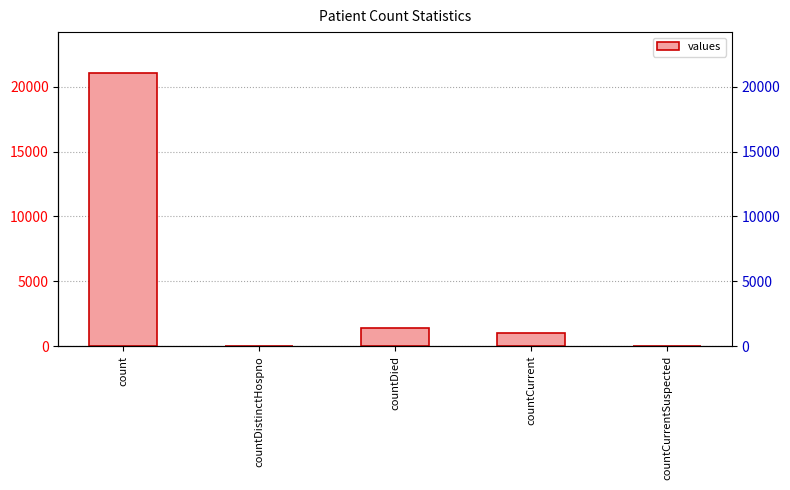

Count the number of categories in the chart.

5